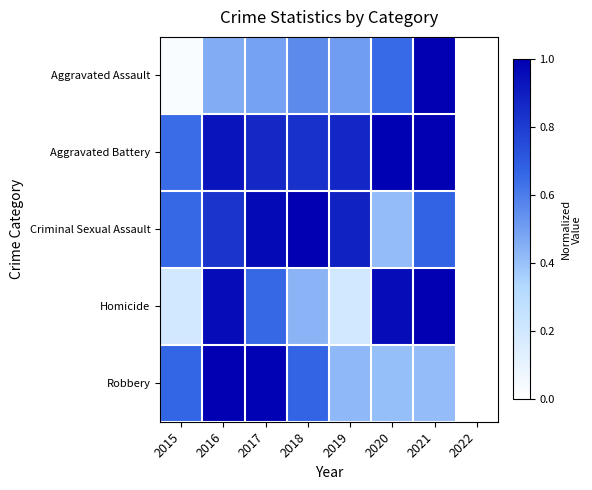

Reading left to right, list all the values displayed in this chart.

Aggravated Assault: 2015=0.0	2016=0.5	2017=0.5	2018=0.6	2019=0.5	2020=0.7	2021=1.0	2022=0.0
Aggravated Battery: 2015=0.6	2016=0.9	2017=0.9	2018=0.8	2019=0.9	2020=1.0	2021=1.0	2022=0.0
Criminal Sexual Assault: 2015=0.7	2016=0.8	2017=1.0	2018=1.0	2019=0.9	2020=0.4	2021=0.7	2022=0.0
Homicide: 2015=0.2	2016=1.0	2017=0.7	2018=0.4	2019=0.2	2020=1.0	2021=1.0	2022=0.0
Robbery: 2015=0.7	2016=1.0	2017=1.0	2018=0.7	2019=0.4	2020=0.4	2021=0.4	2022=0.0